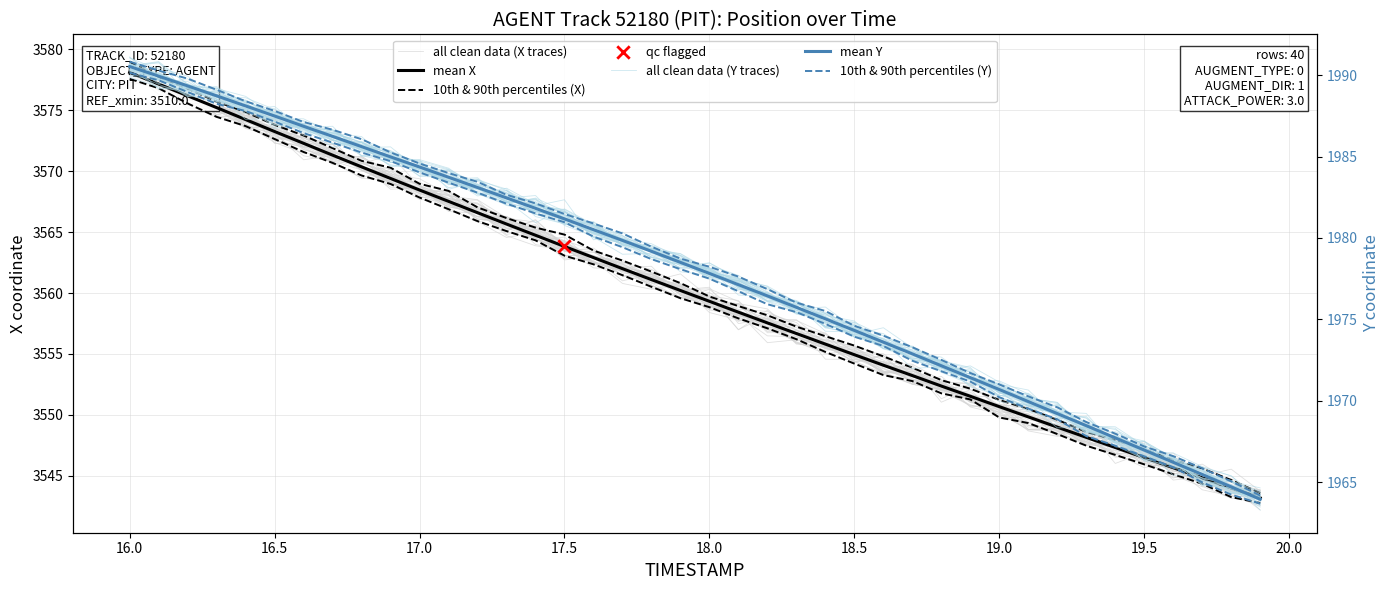

Is the value of all clean data (X traces) at 23 greater than the value of mean X at 30?

Yes